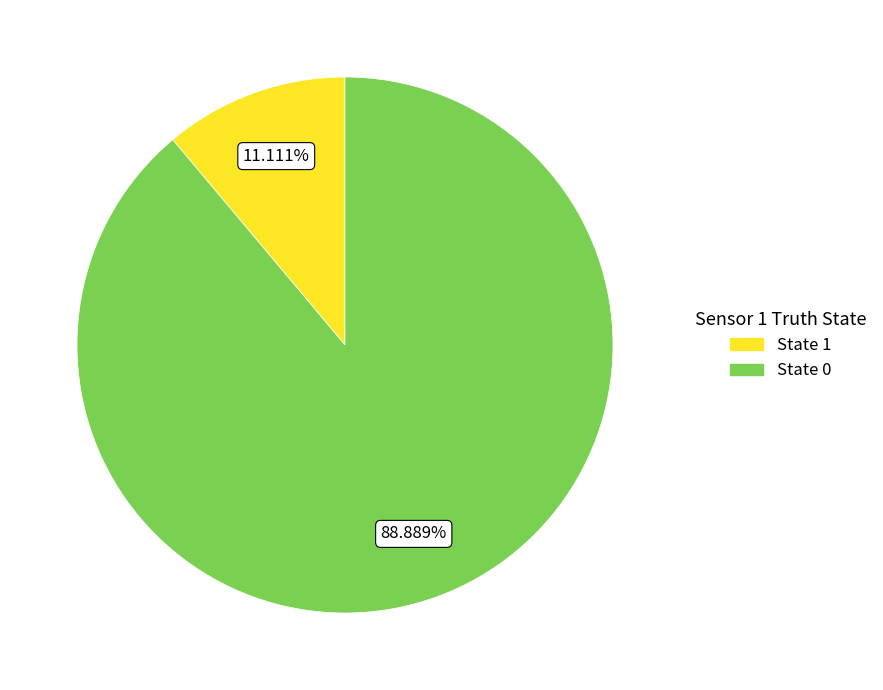

Count the number of slices in the pie.

2